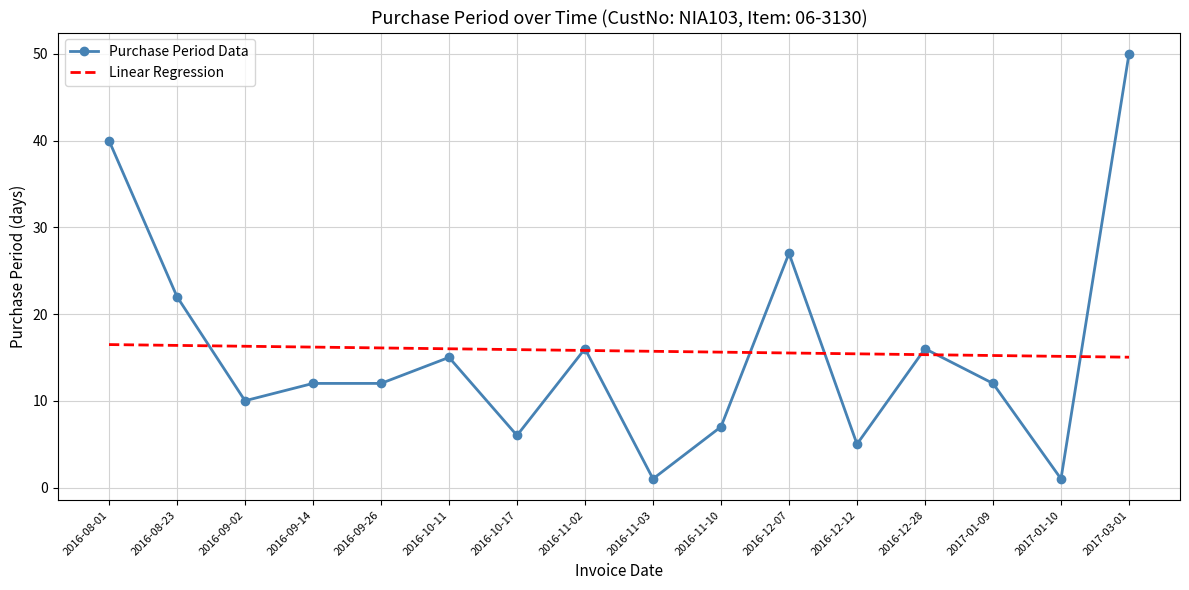

What is the greatest value displayed?

50.0